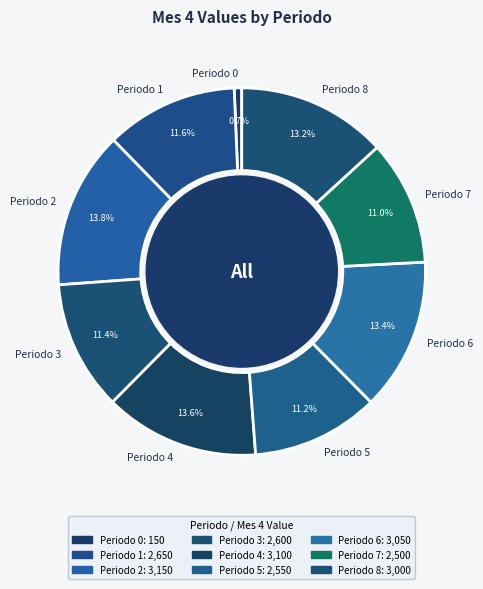

What is the ratio of the value at Periodo 3 to the value at Periodo 0?

17.3